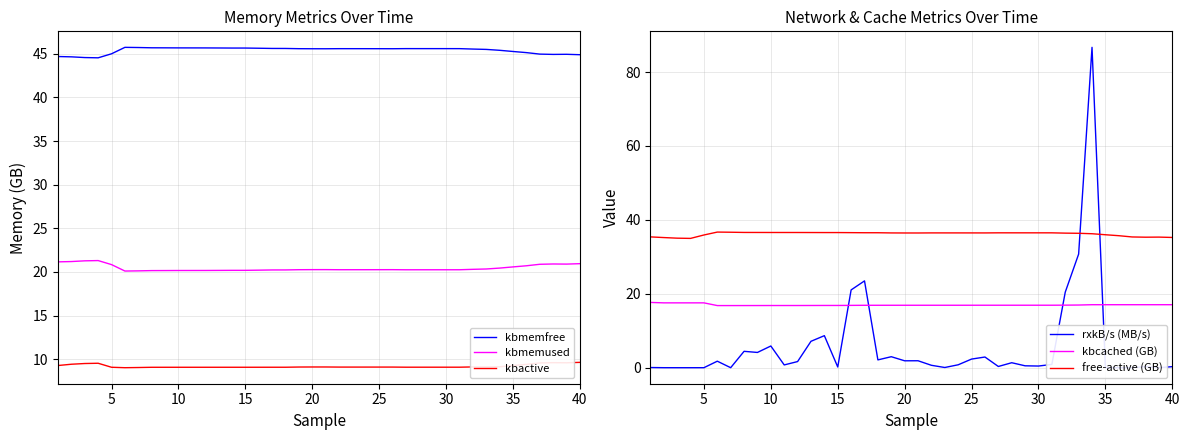

True or false: kbmemfree and kbactive cross at least once.

False